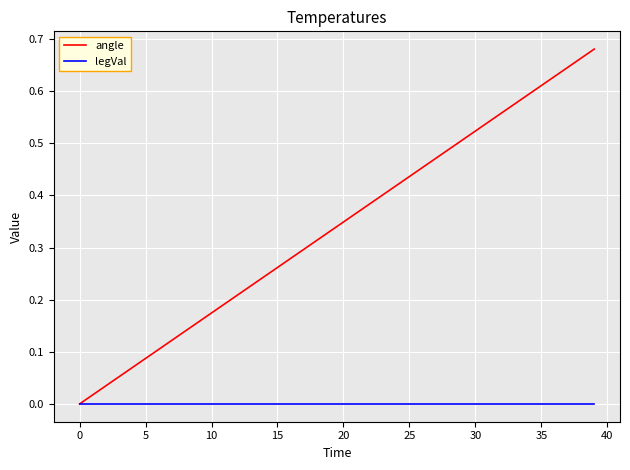

List the series in order of their overall mean, highest first.

angle, legVal